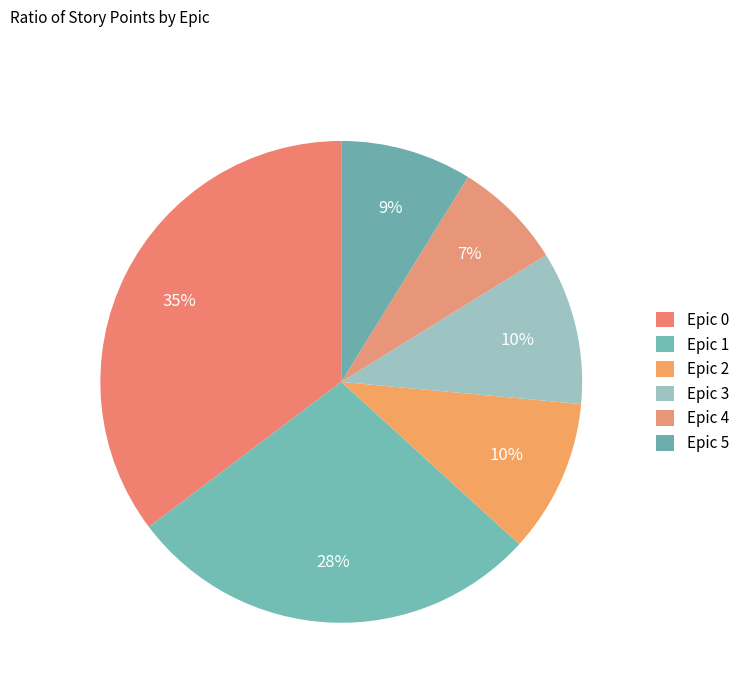

To the nearest percent, what percentage of the pie is Epic 0?

35%